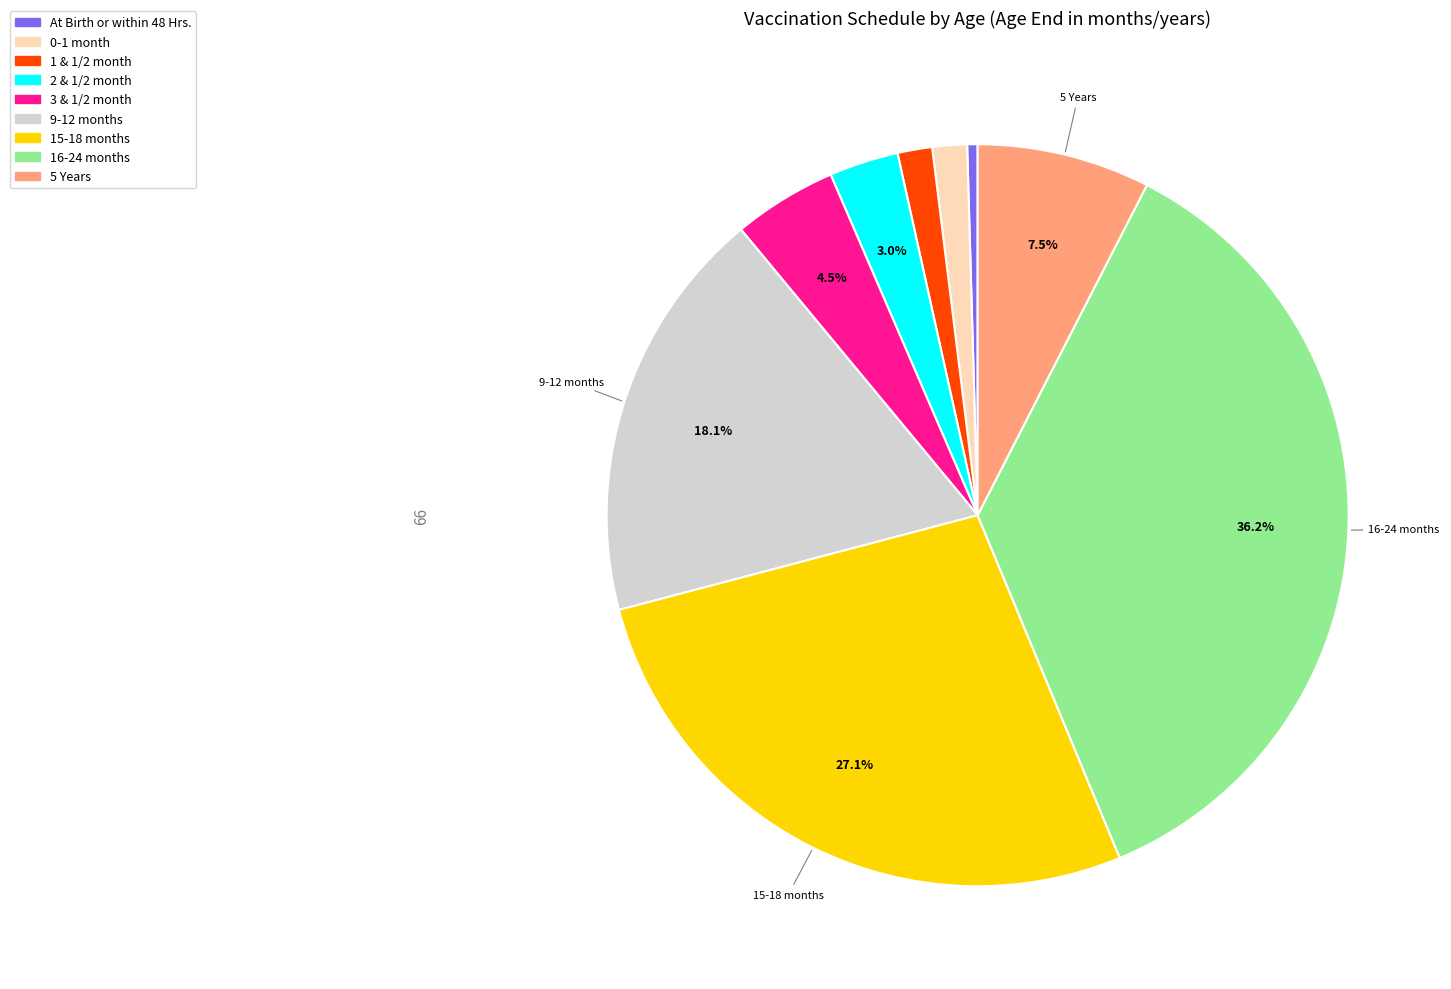

To the nearest percent, what is the difference between the 16-24 months and 3 & 1/2 month slice percentages?

32%